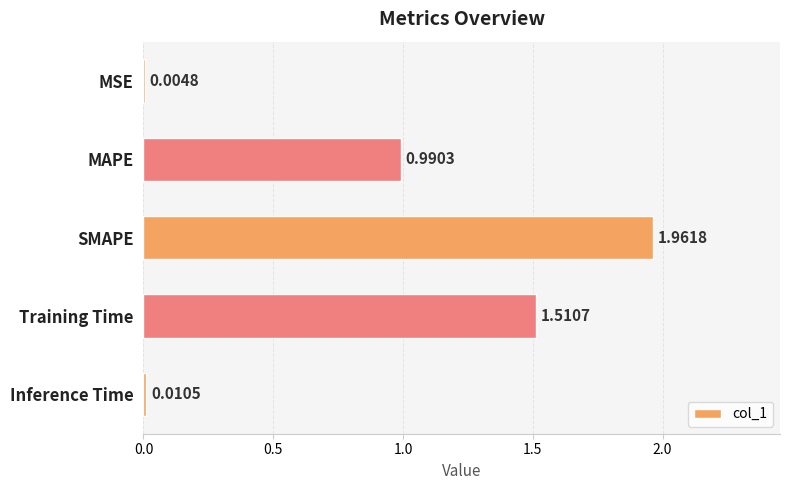

What is the sum of all values?

4.5